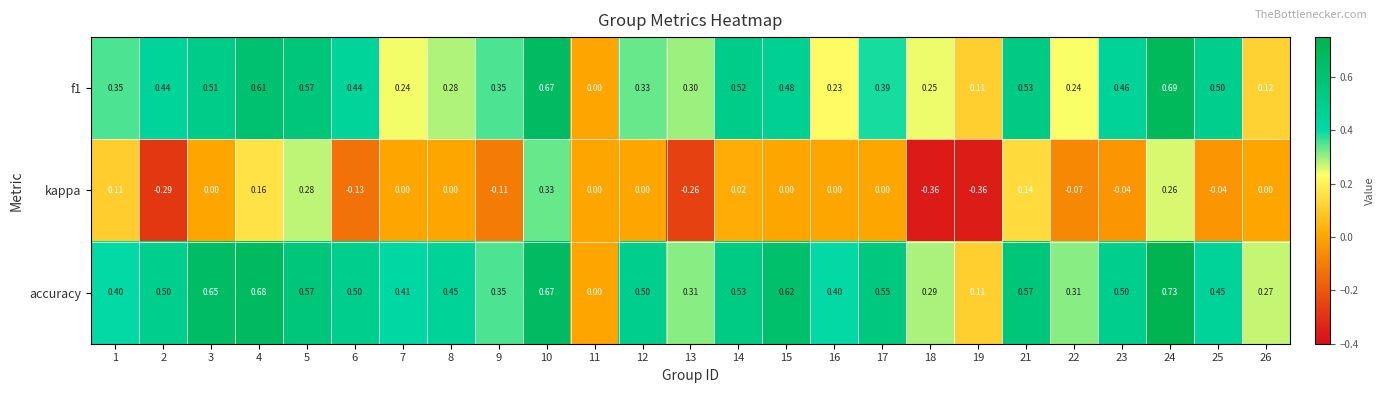

Which series has the widest spread of values?

accuracy